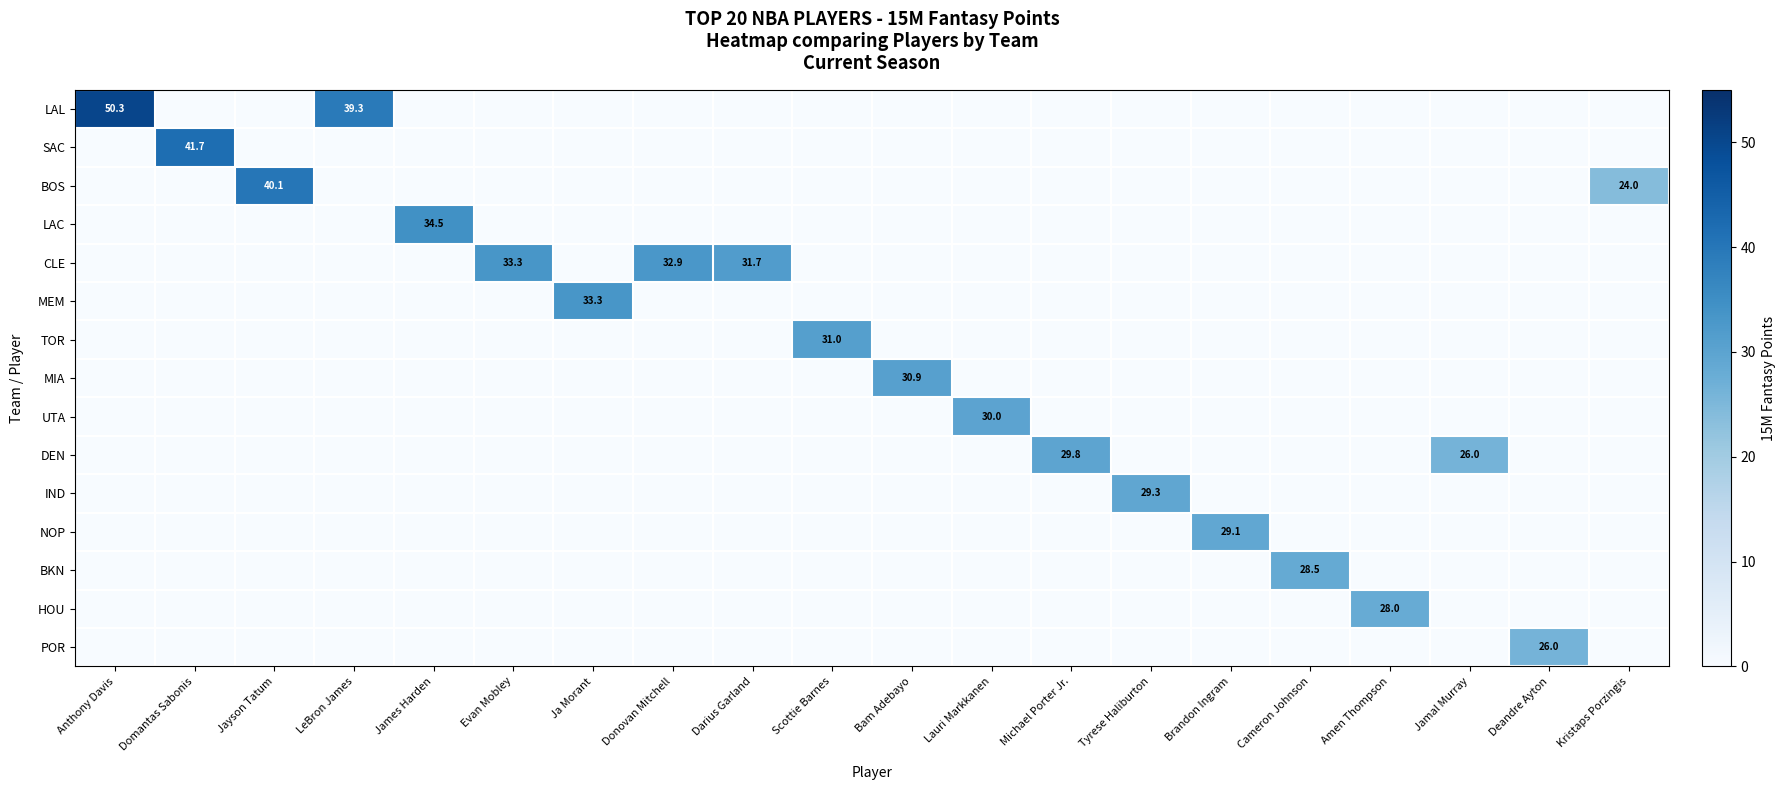

Which series has the widest spread of values?

row_0